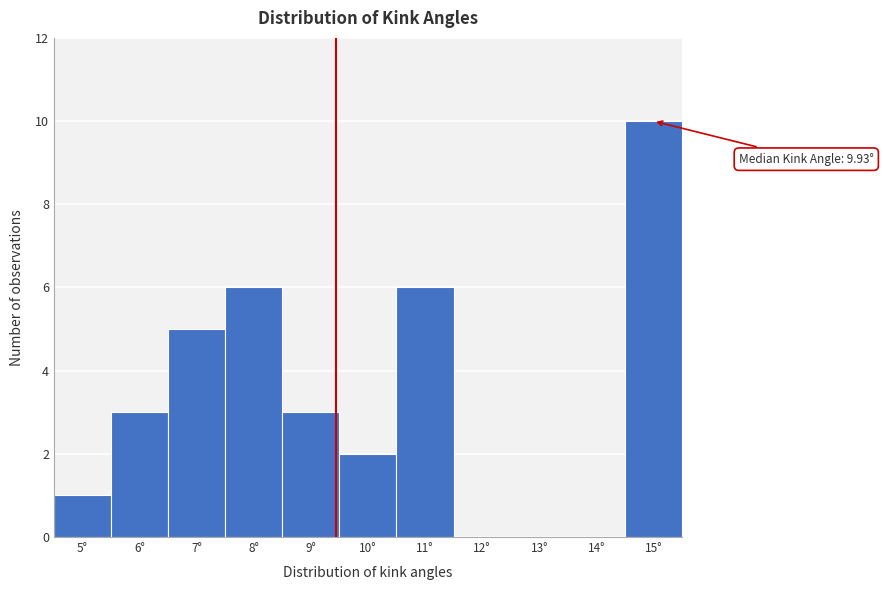

Reading right to left, what are all the values shown in this chart?

15°=10	14°=0	13°=0	12°=0	11°=6	10°=2	9°=3	8°=6	7°=5	6°=3	5°=1